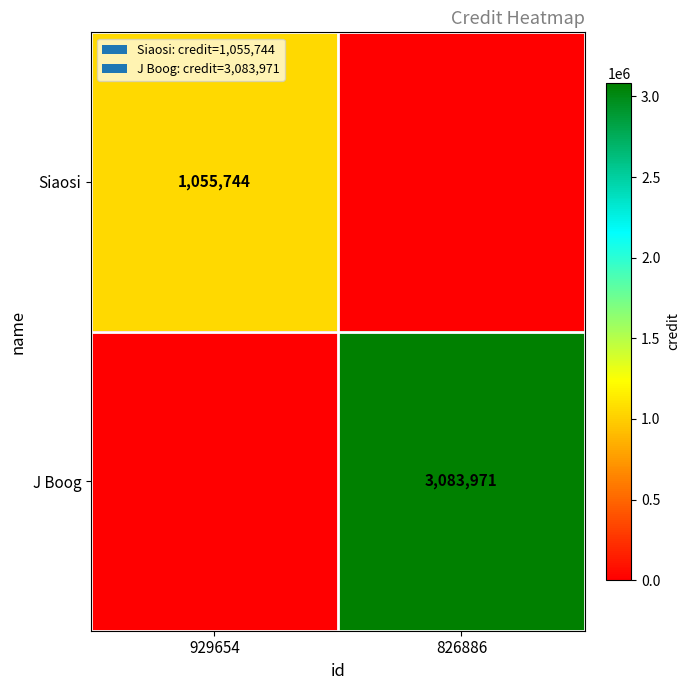

True or false: Siaosi has a value of 1055744 at 929654.

True